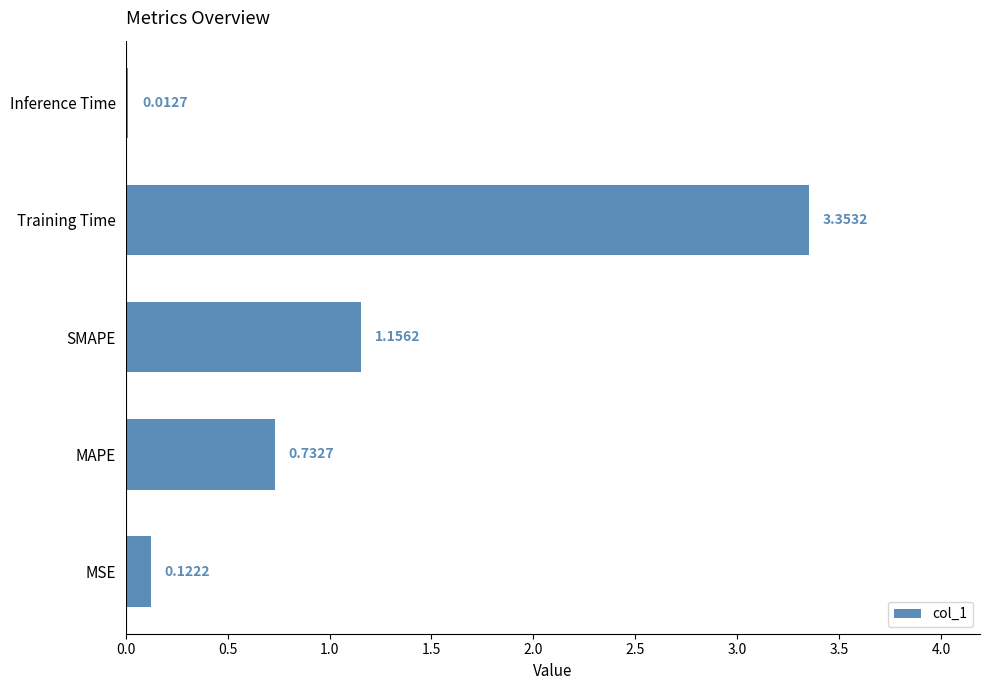

At which label is the value closest to 1?

SMAPE